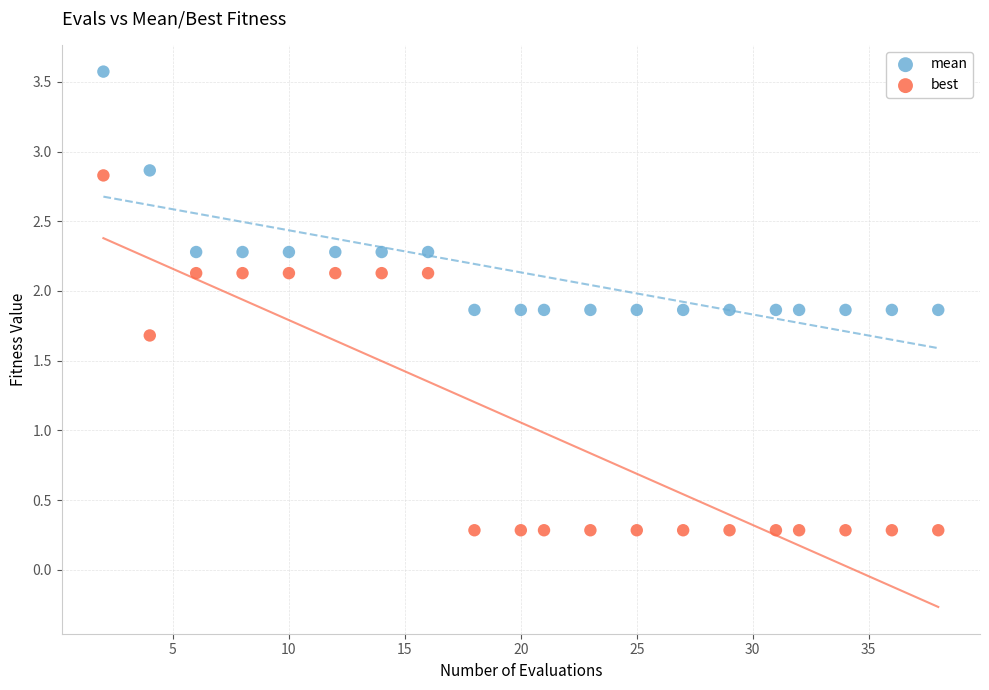

Which series has the largest Y range (max minus min)?

best